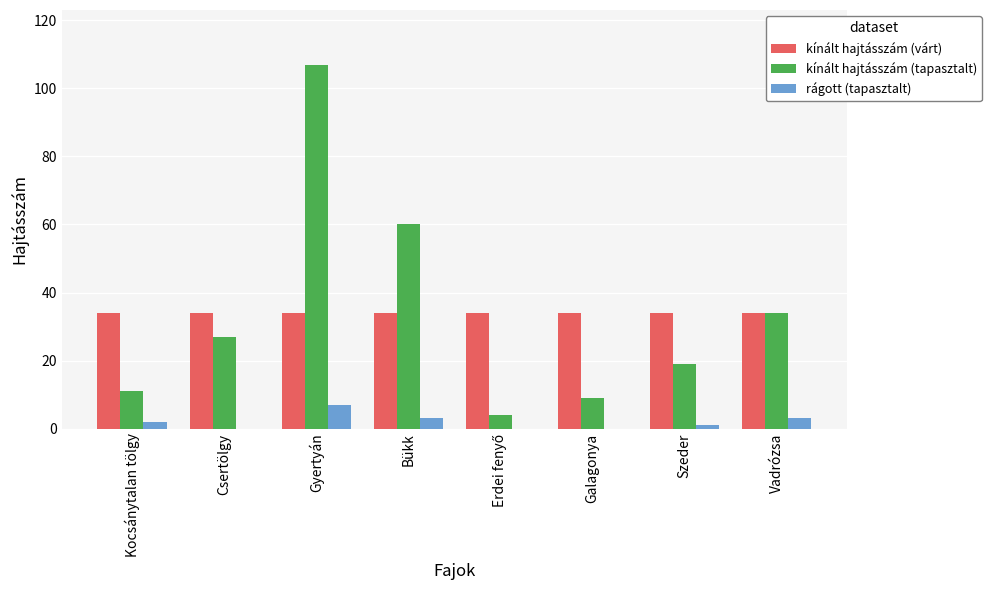

Is the value of rágott (tapasztalt) at Vadrózsa greater than the value of kínált hajtásszám (várt) at Szeder?

No